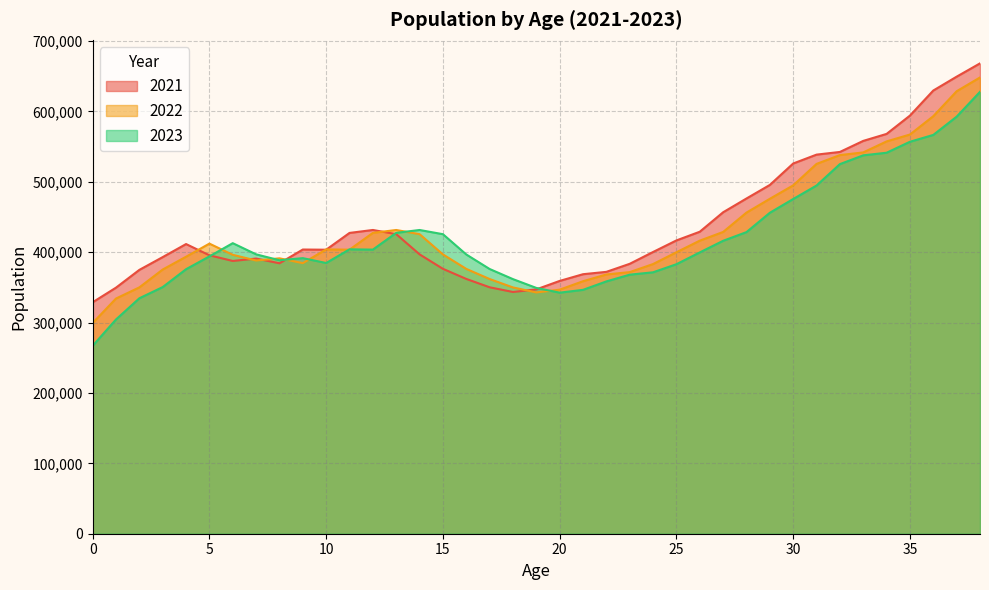

The 2021 series shows 476234 at 28. True or false?

True